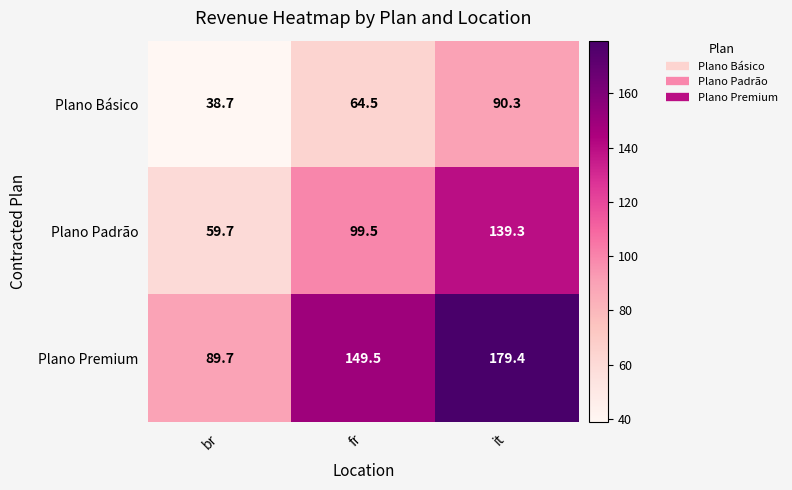

Where is Plano Padrão nearest to the value 99?

fr